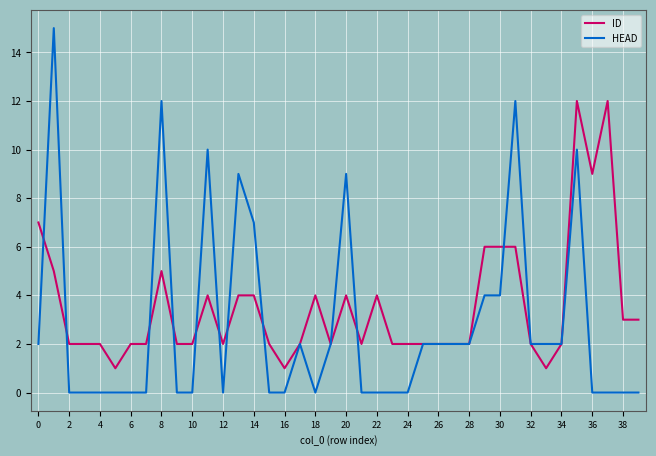

Which series has the largest range (max minus min)?

HEAD